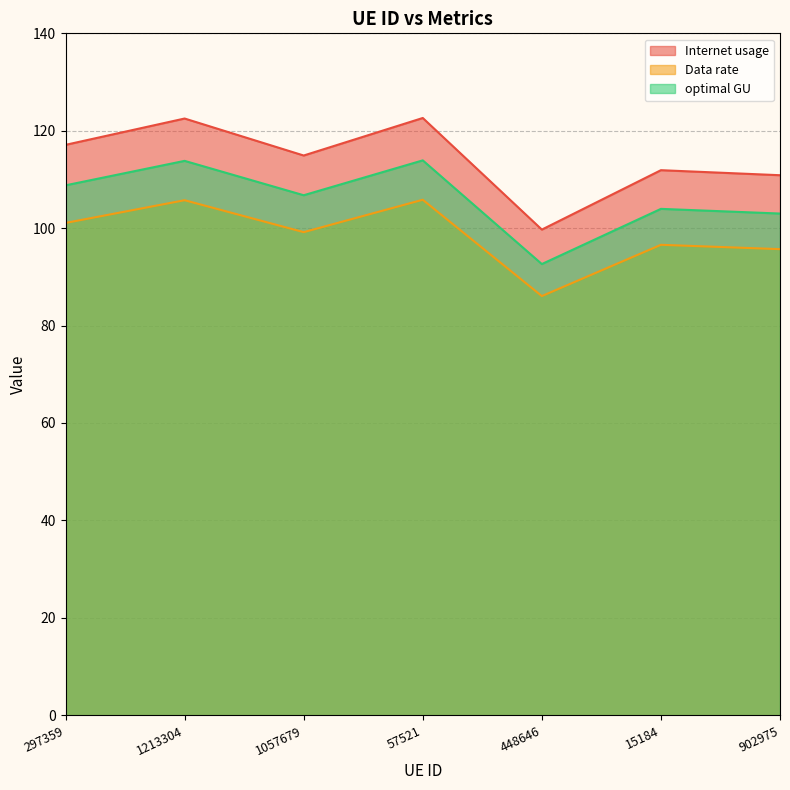

Which label corresponds to the largest value in the chart?

57521